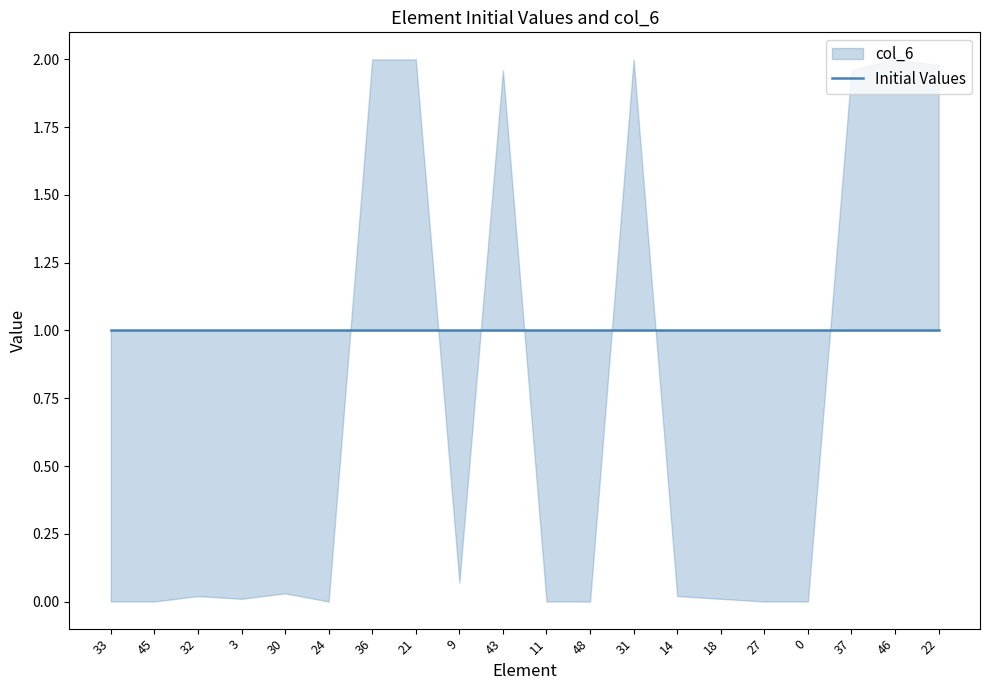

How many lines are shown in the chart?

2